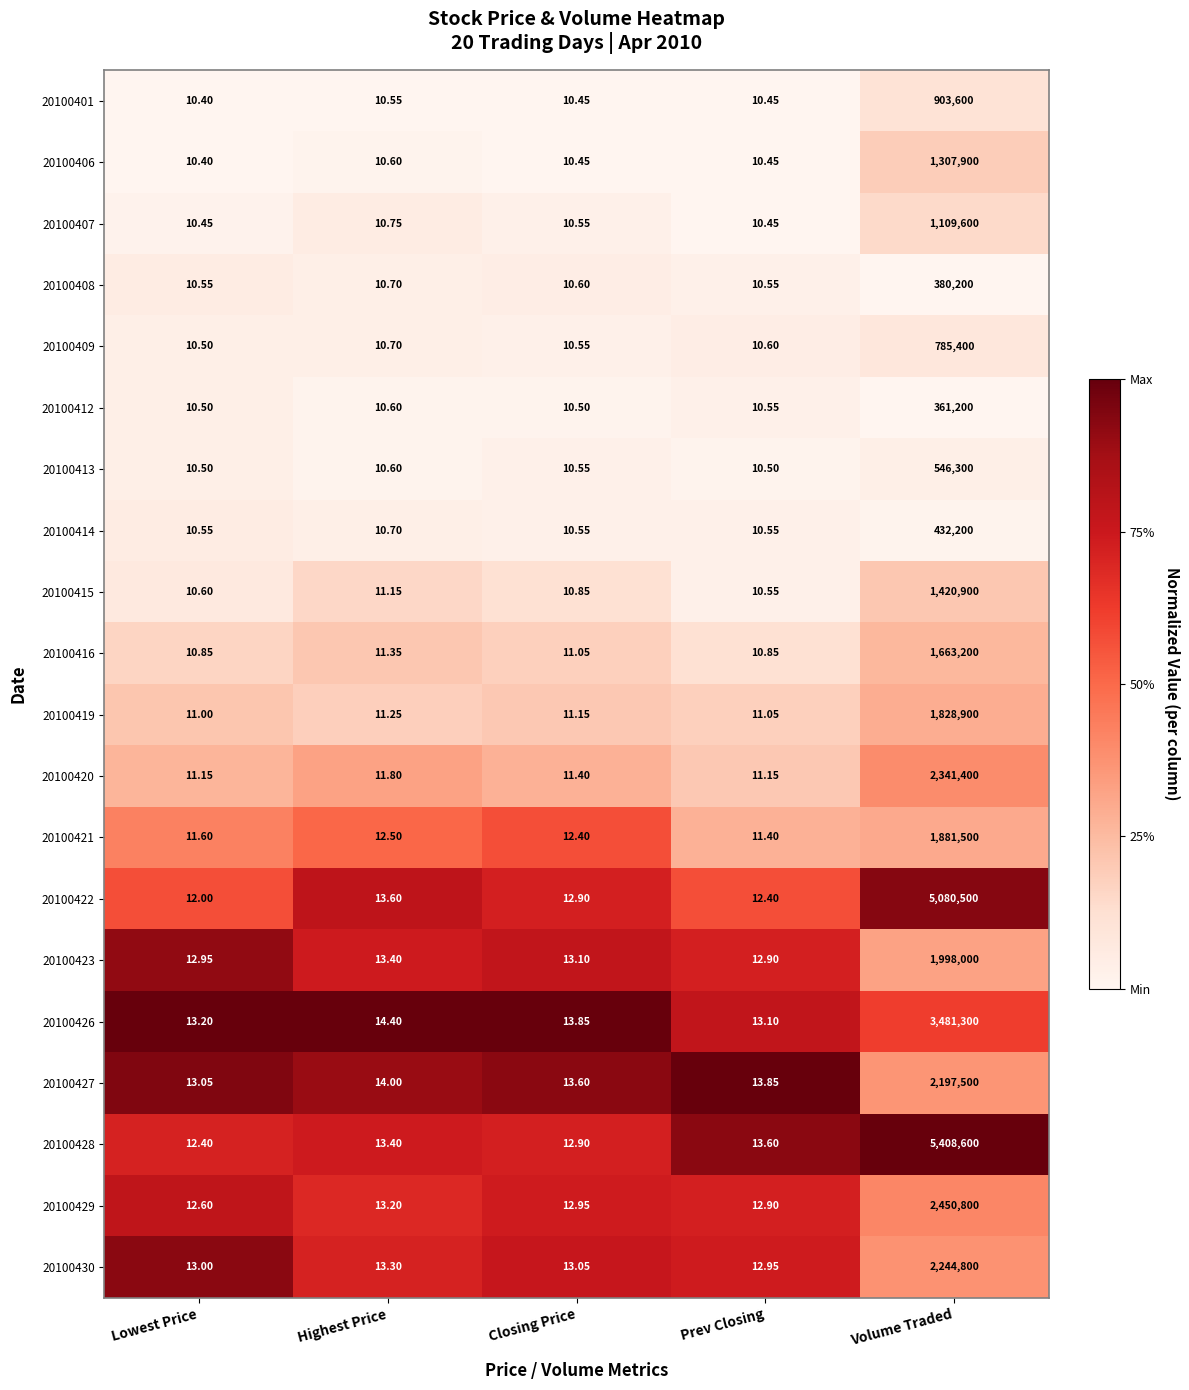

At which category is the sum across all series the highest?

Volume Traded